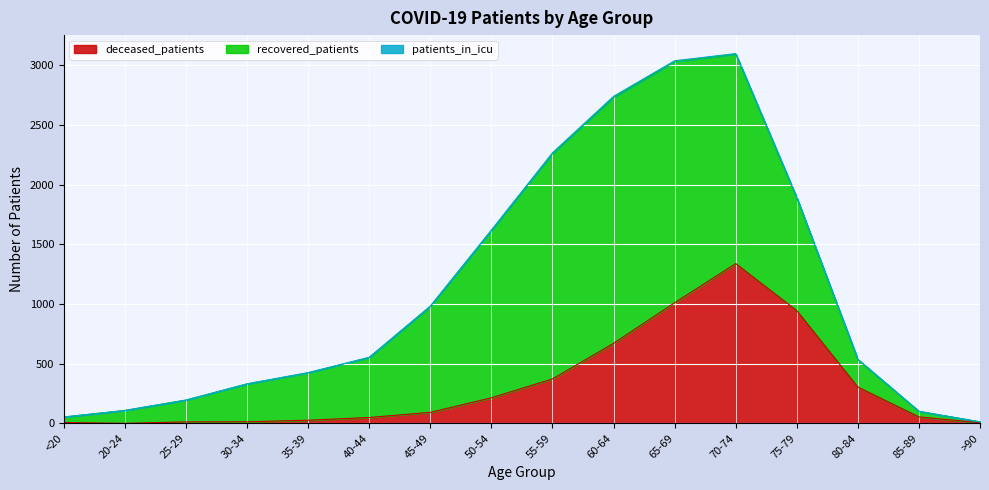

What is the difference between the maximum and minimum values in the recovered_patients series?

2053